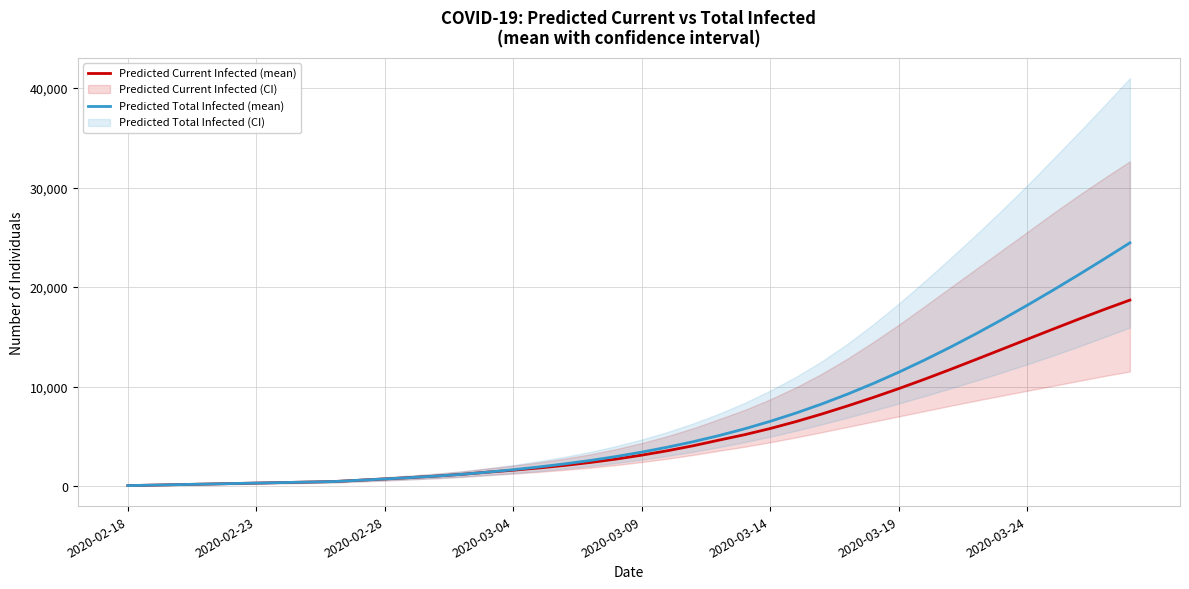

What is the maximum value for Predicted Total Infected (mean)?

24443